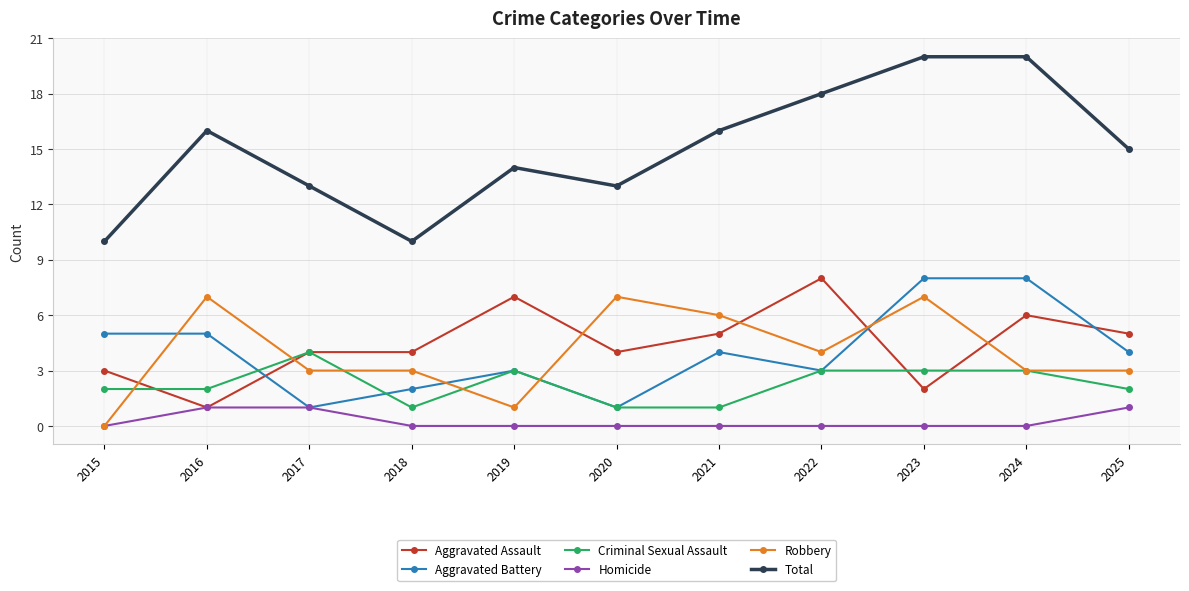

At 2018, list the series in order from largest to smallest.

Total, Aggravated Assault, Robbery, Aggravated Battery, Criminal Sexual Assault, Homicide